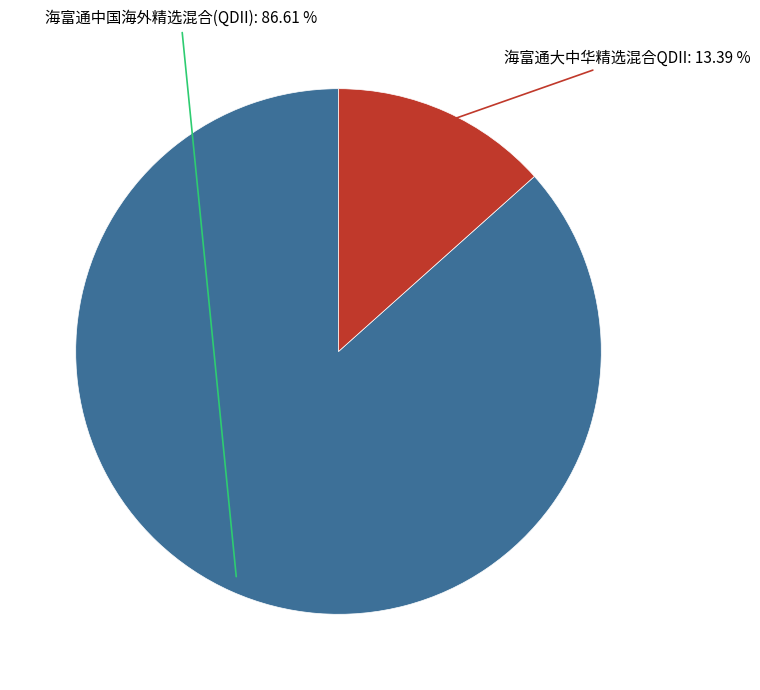

Is the sum of 海富通大中华精选混合QDII and 海富通中国海外精选混合(QDII) greater than half?

Yes